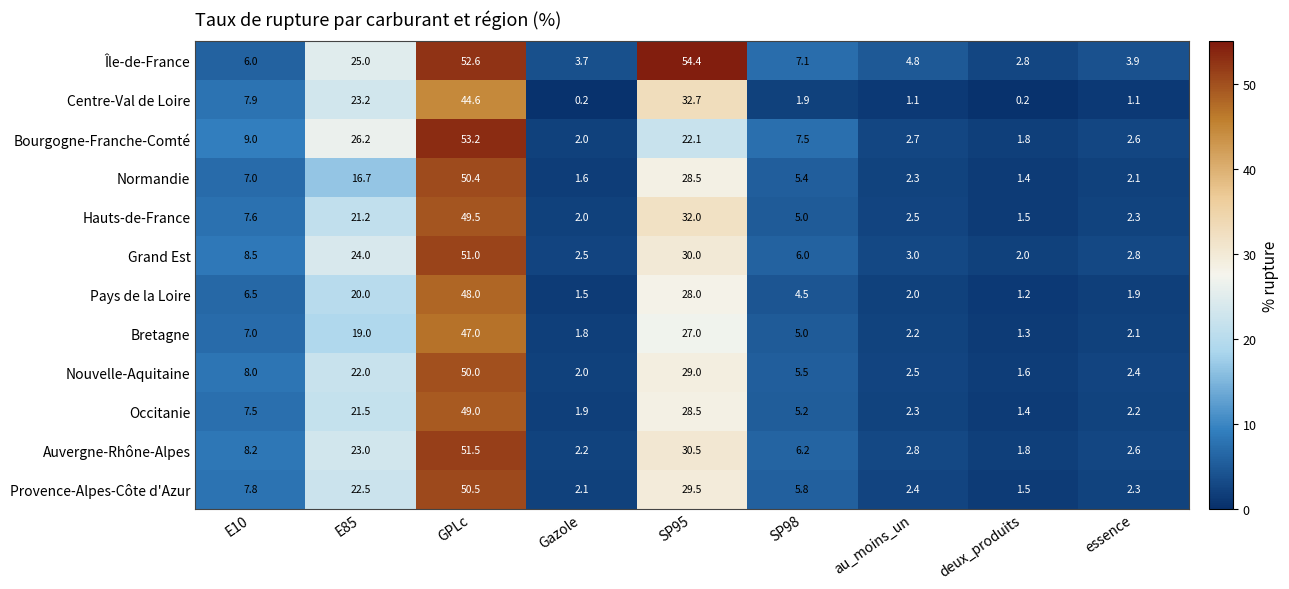

Is it true that Normandie equals 5.4 at SP98?

True